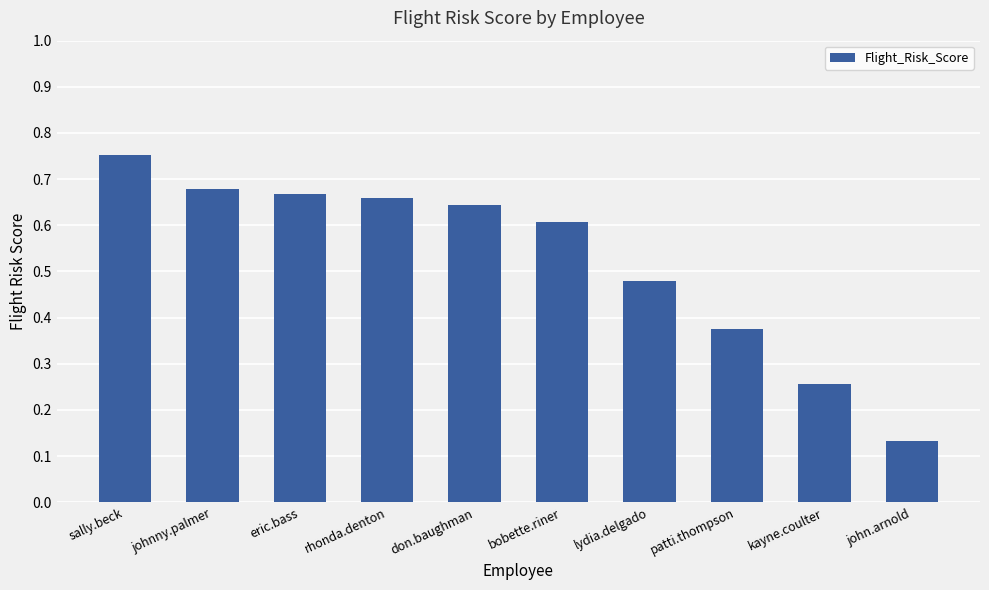

Count the values in the range 0 to 1.

10